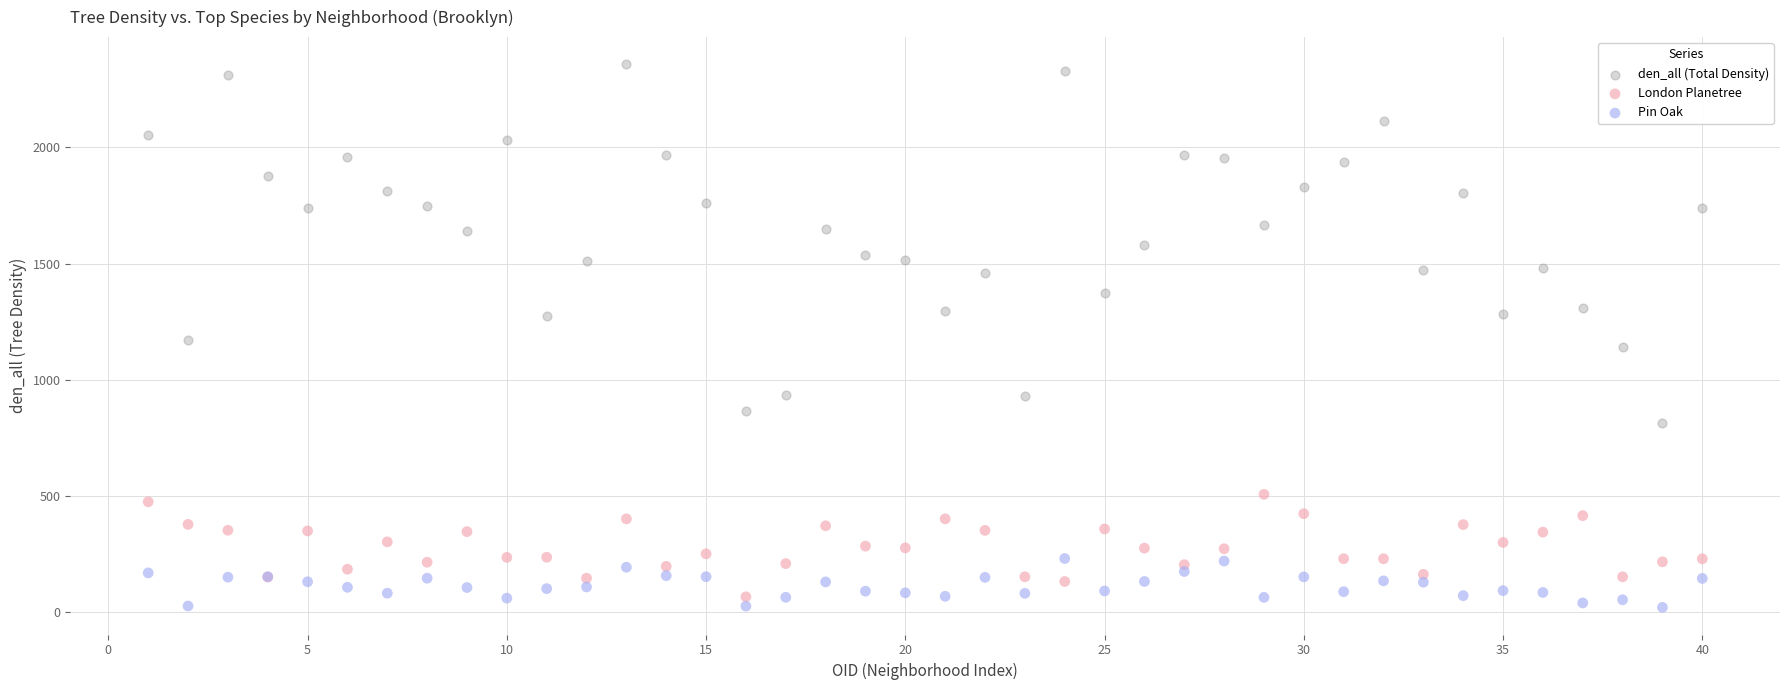

What is the X range (max minus min) for the scatter plot?

39.0